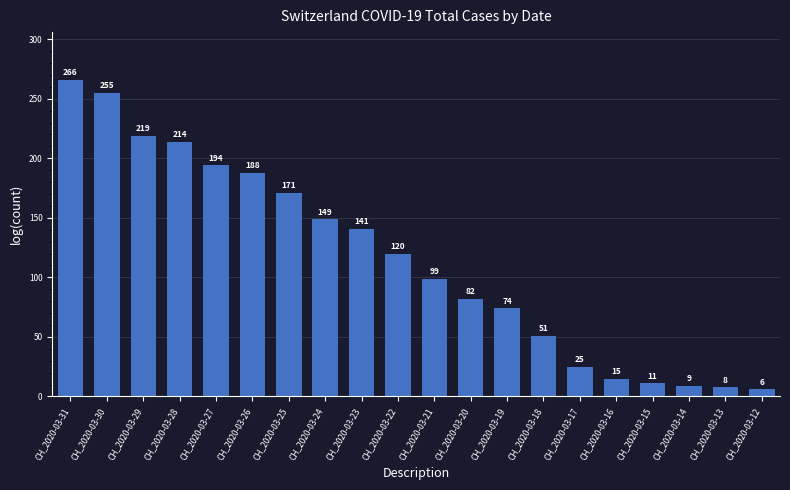

What is the greatest value displayed?

266